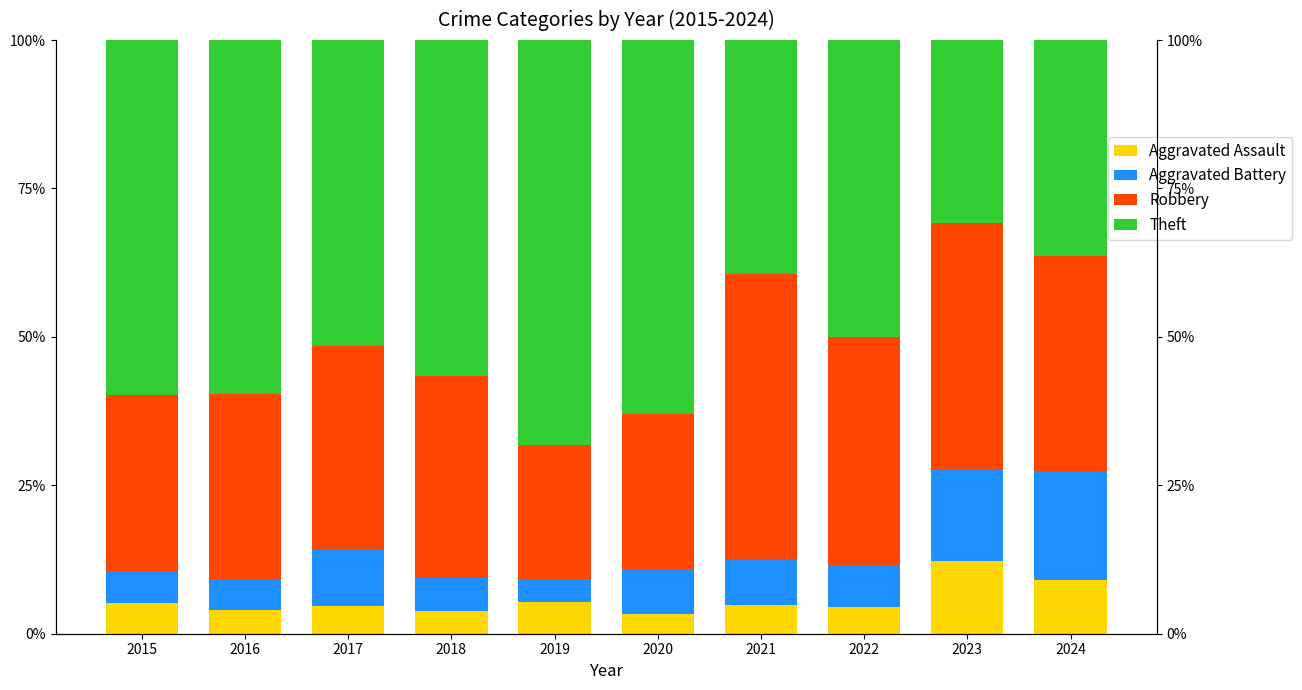

What value does the Aggravated Battery series have at 2015?

5.2